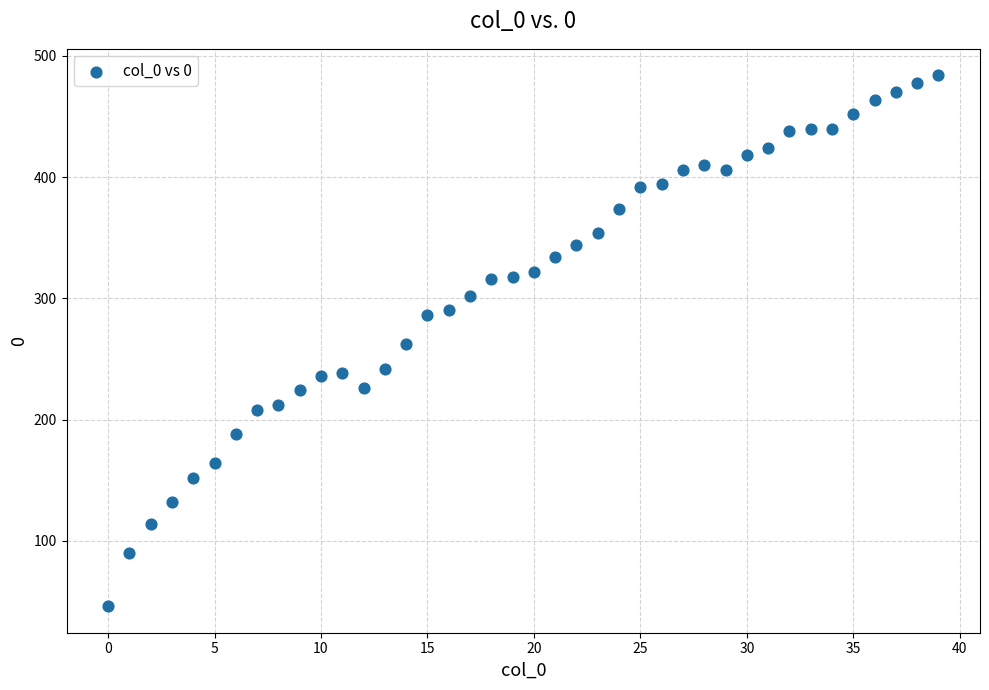

What is the range of Y values (max minus min)?

438